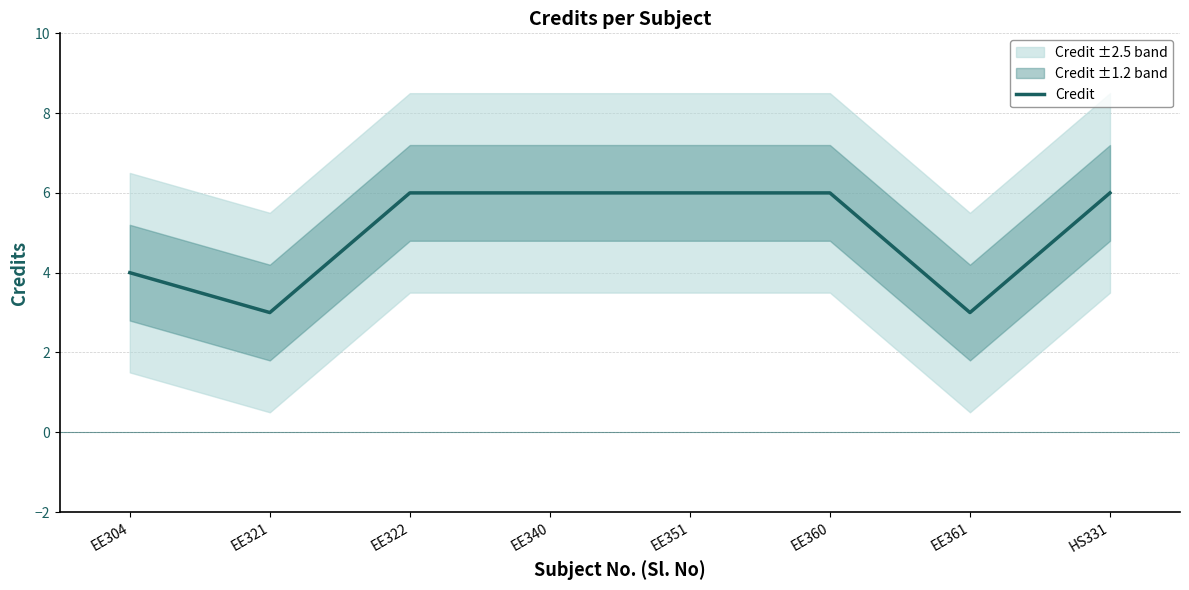

Reading left to right, transcribe all the data shown in this chart.

EE304=4	EE321=3	EE322=6	EE340=6	EE351=6	EE360=6	EE361=3	HS331=6